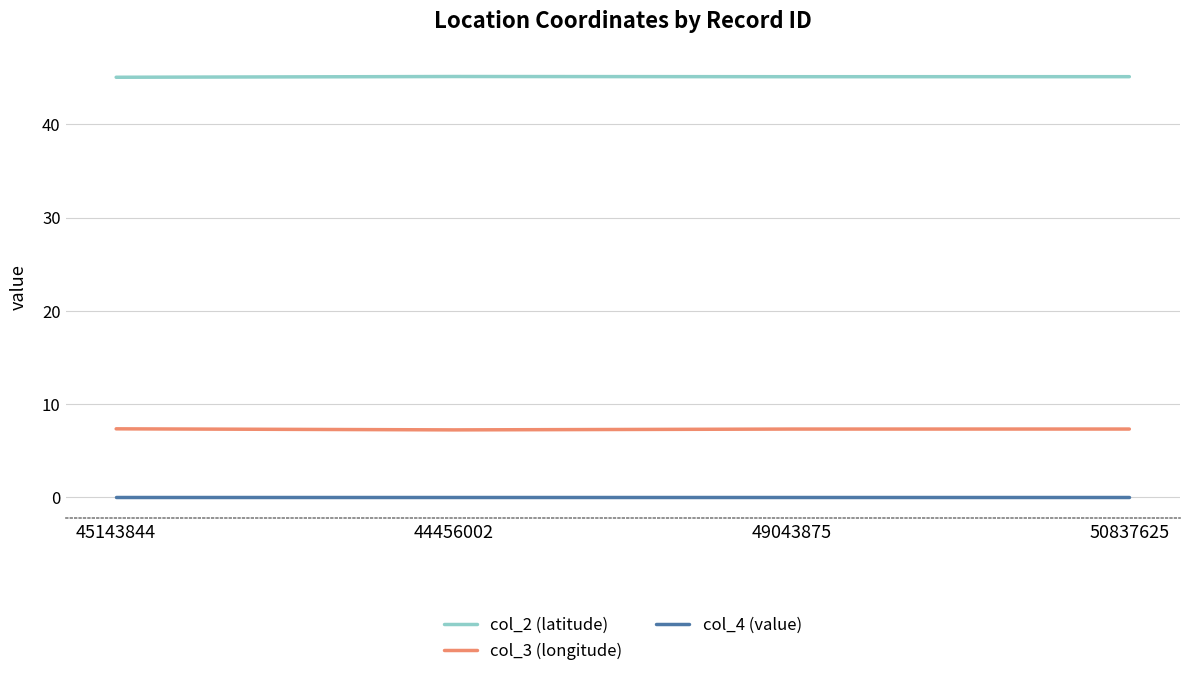

Is the value of col_2 (latitude) at 44456002 greater than the value of col_3 (longitude) at 44456002?

Yes